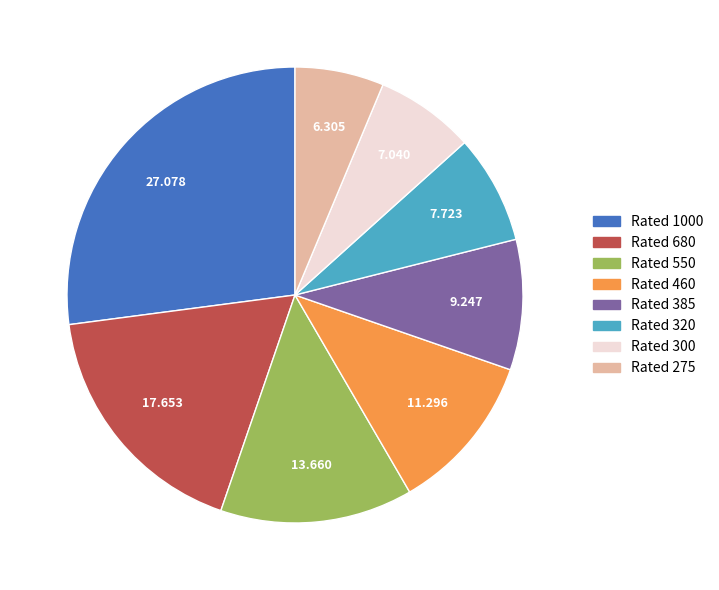

Is there any slice that represents more than half of the pie?

No